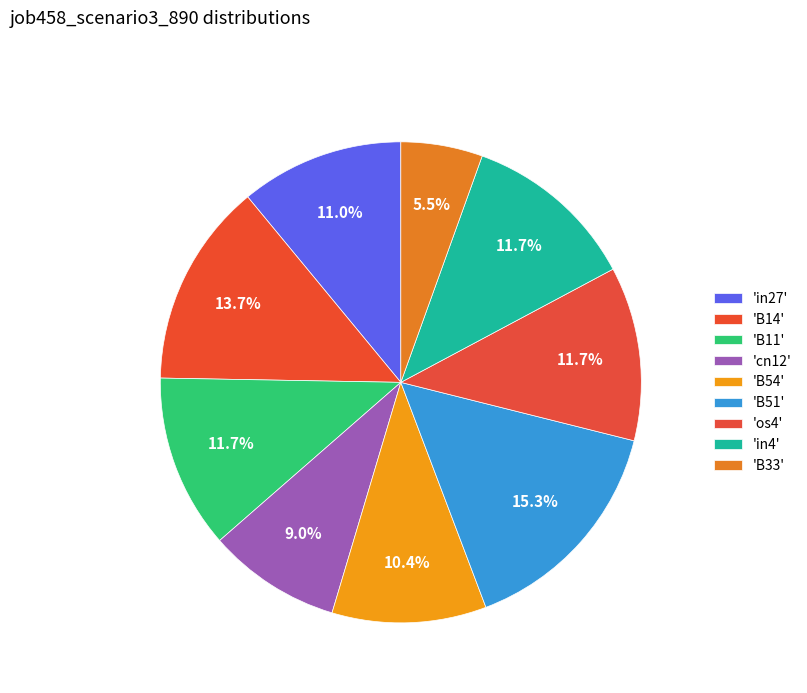

How many segments does this pie chart have?

9